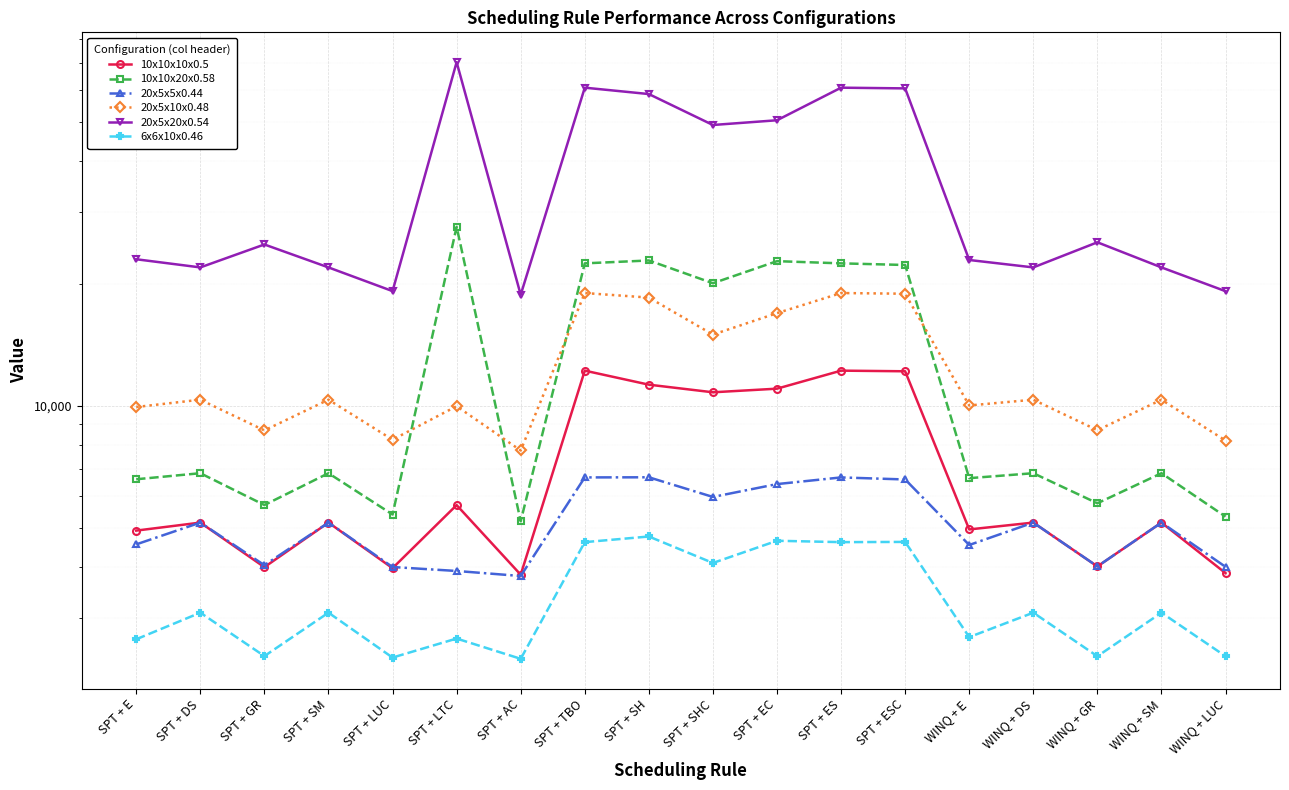

True or false: 20x5x20x0.54 and 6x6x10x0.46 intersect in this chart.

False